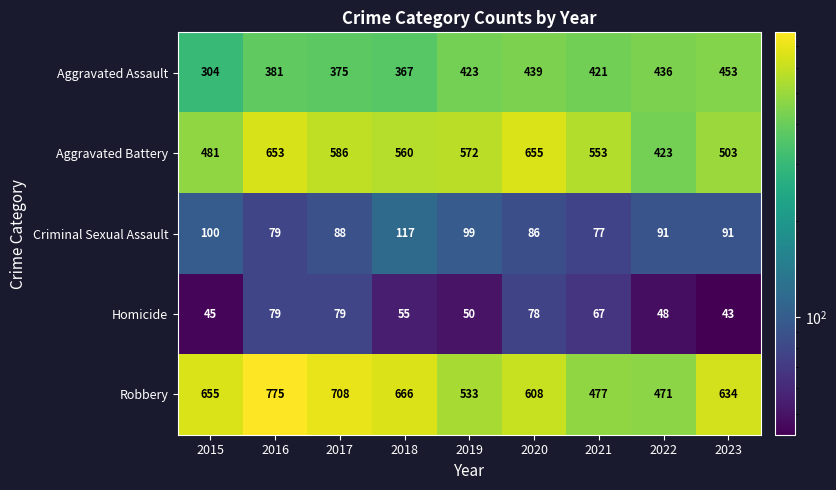

How many data points does each series have?

9